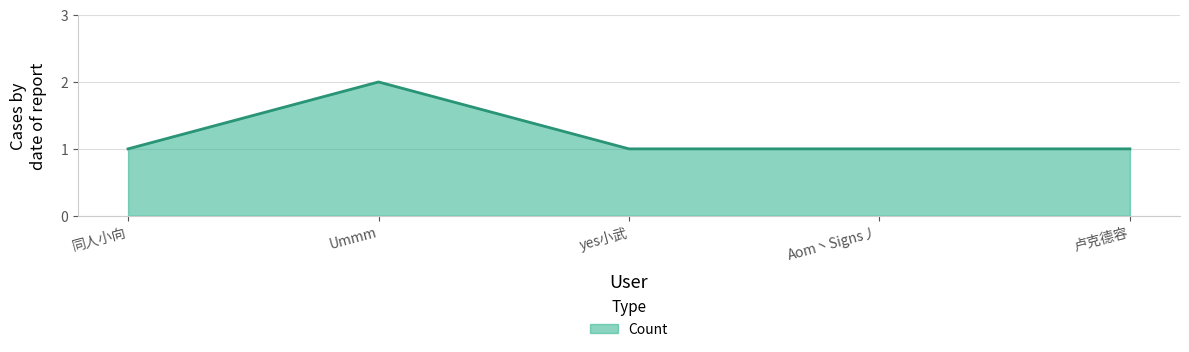

What position from the right is 同人小向?

5